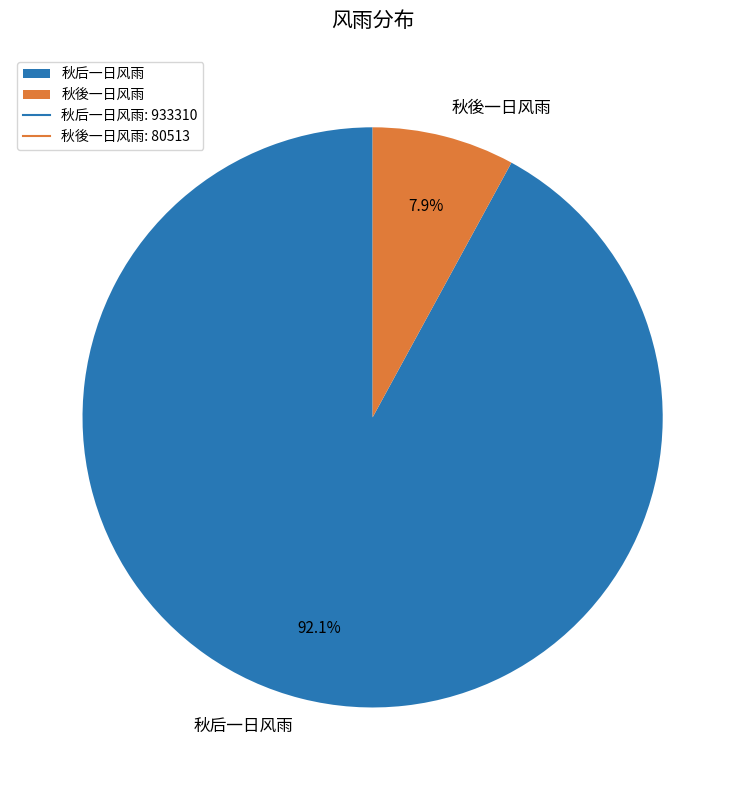

What percentage do 秋後一日风雨 and 秋后一日风雨 together represent?

100.0%